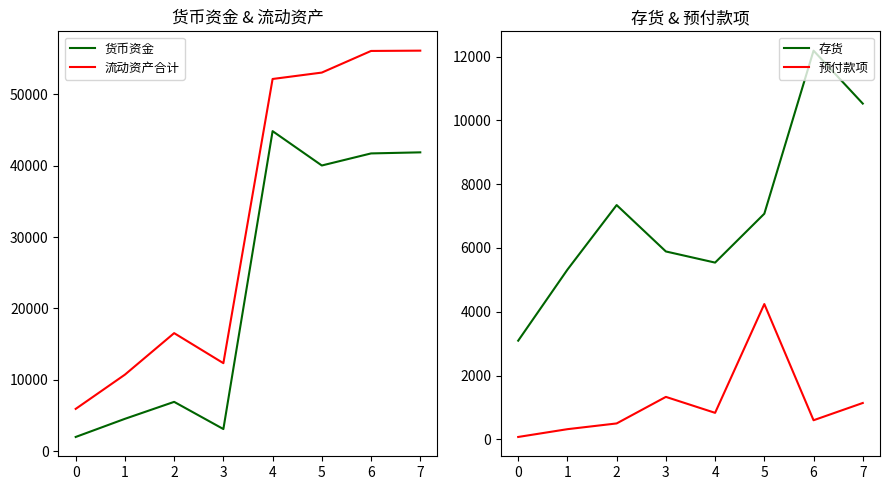

How many interior local peaks does the 货币资金 series have?

2